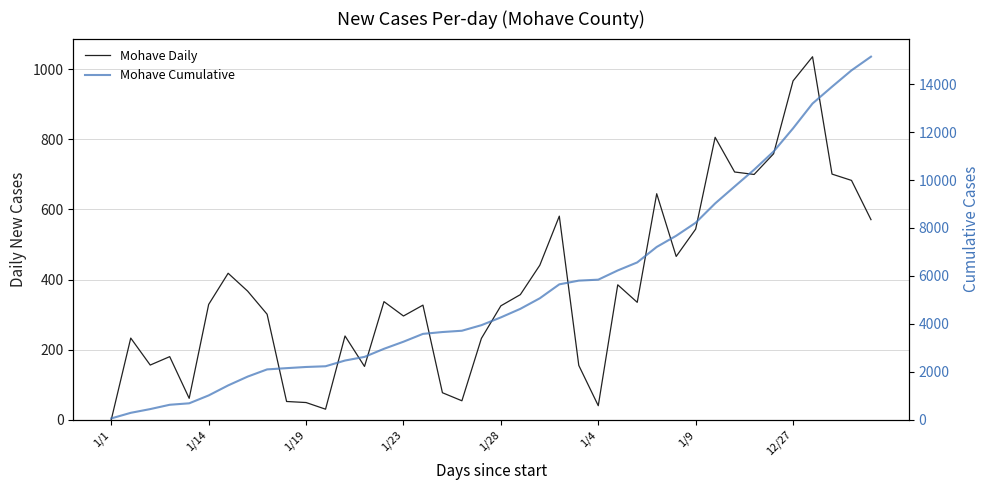

What are all the series names shown in the legend?

Mohave Daily, Mohave Cumulative